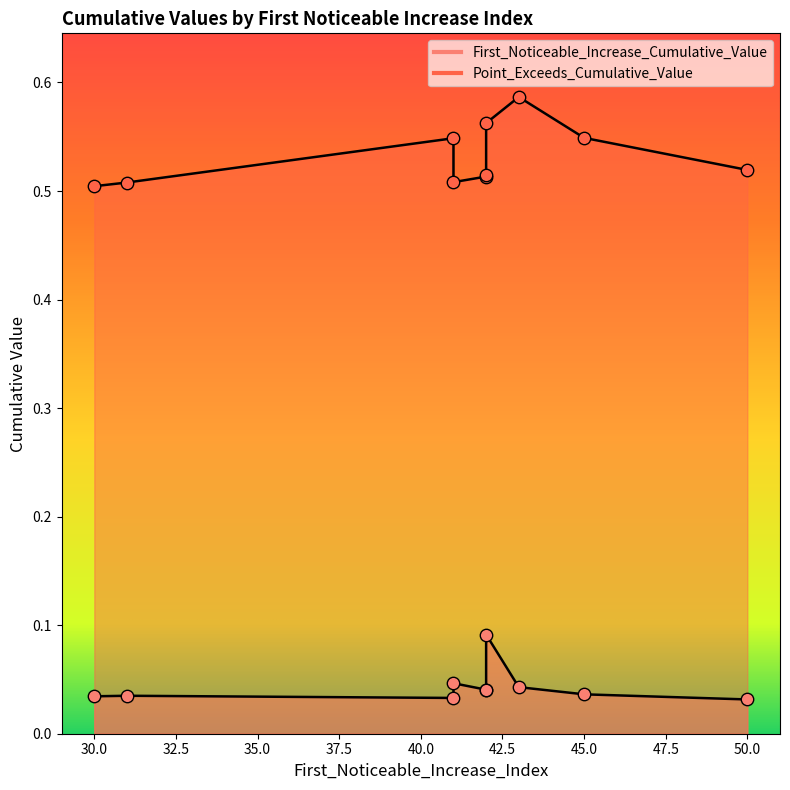

Is the value of Point_Exceeds_Cumulative_Value at 45 greater than the value of First_Noticeable_Increase_Cumulative_Value at 50?

Yes